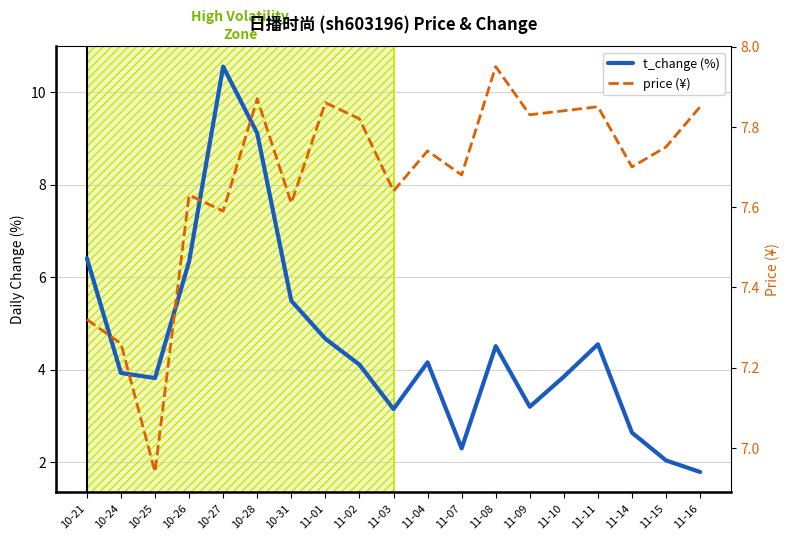

Does the chart display data point markers on the line(s)?

No